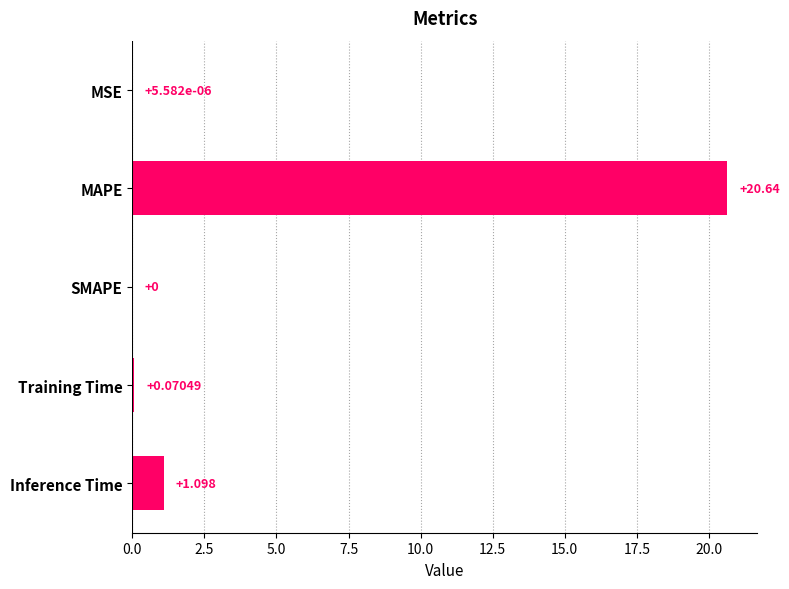

At which label is the value closest to 10?

Inference Time